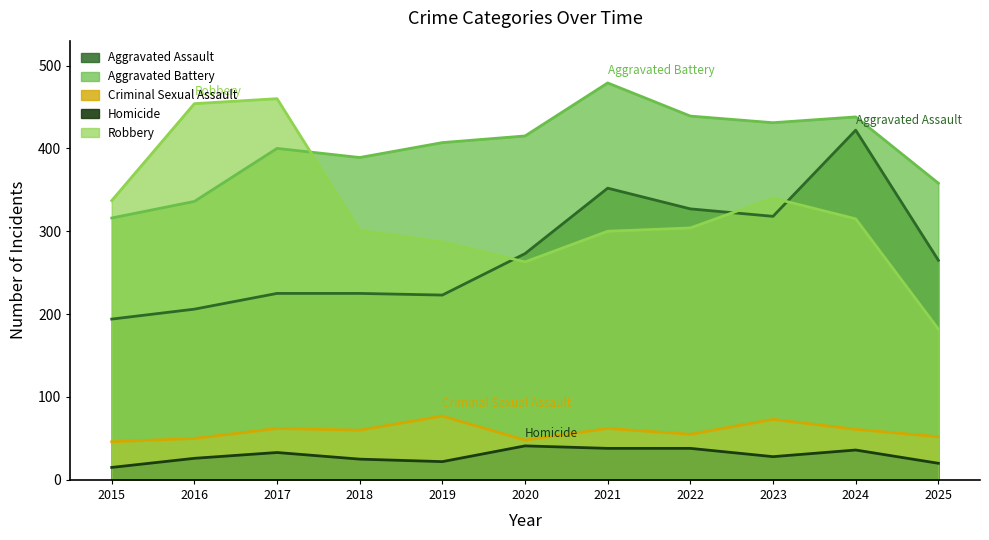

True or false: Aggravated Battery has more than 0 points higher than both neighbors.

True